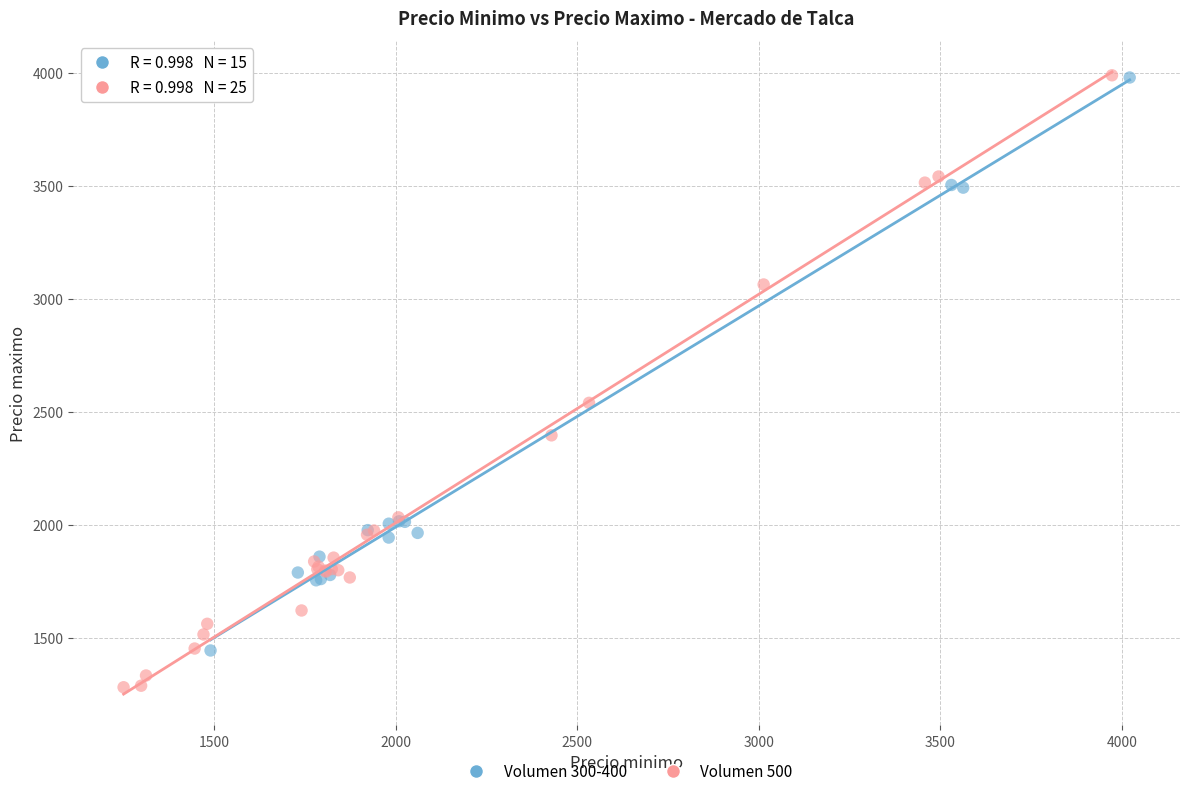

Which series has the largest Y range (max minus min)?

Volumen 500